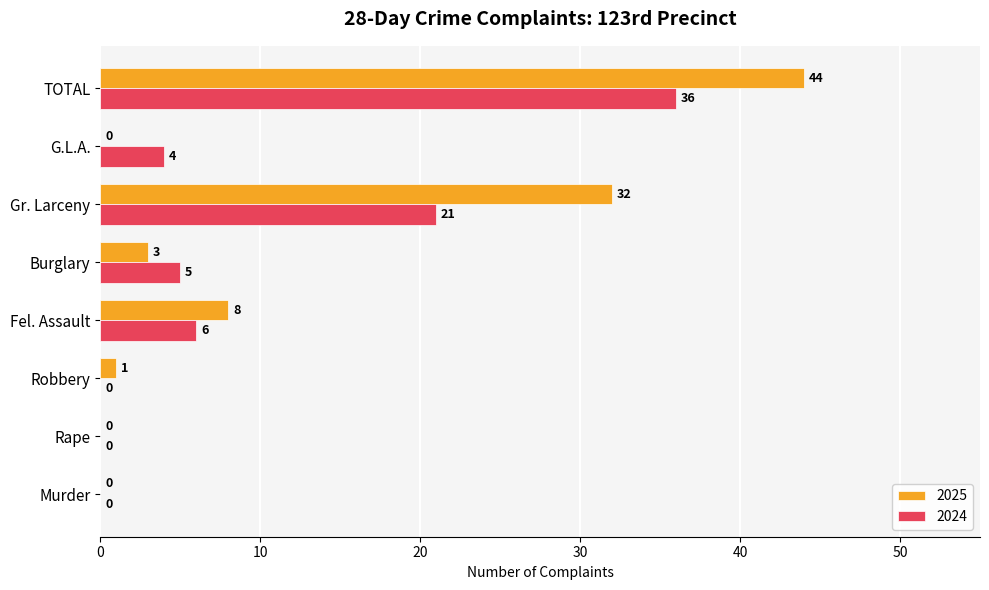

What is the sum of the 2025 values at Rape and Fel. Assault?

8